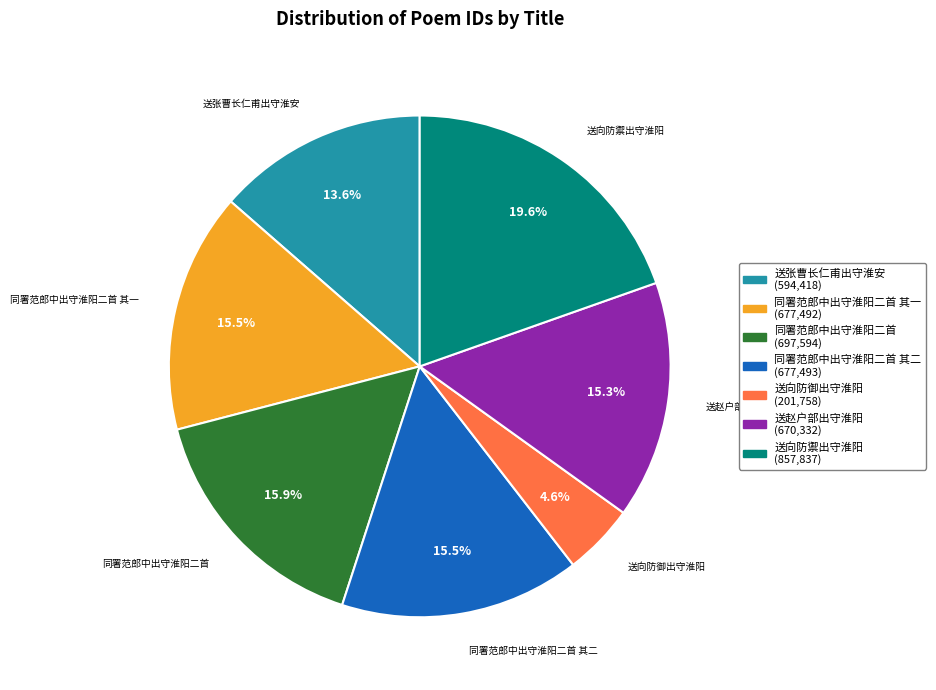

Is there any slice that represents more than half of the pie?

No